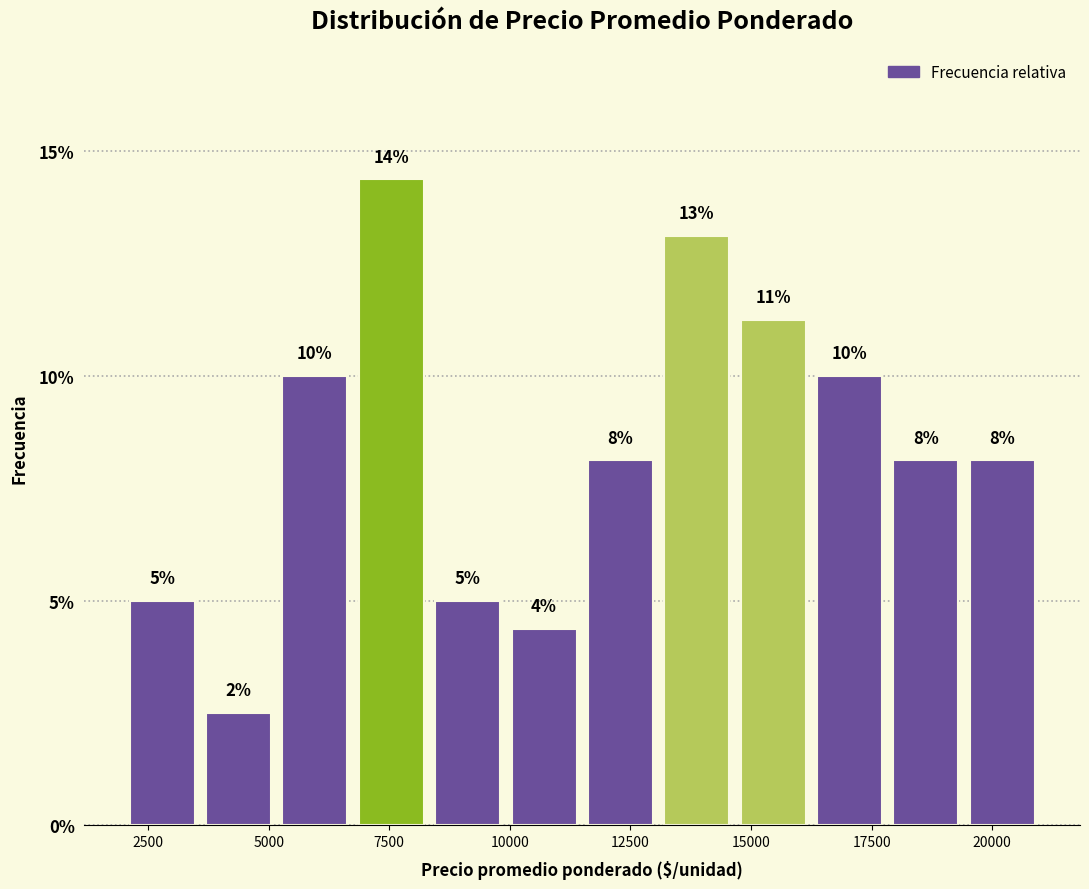

Around what value on the x-axis is the tallest bar? Give the approximate position of its centre, as read against the axis.

7500